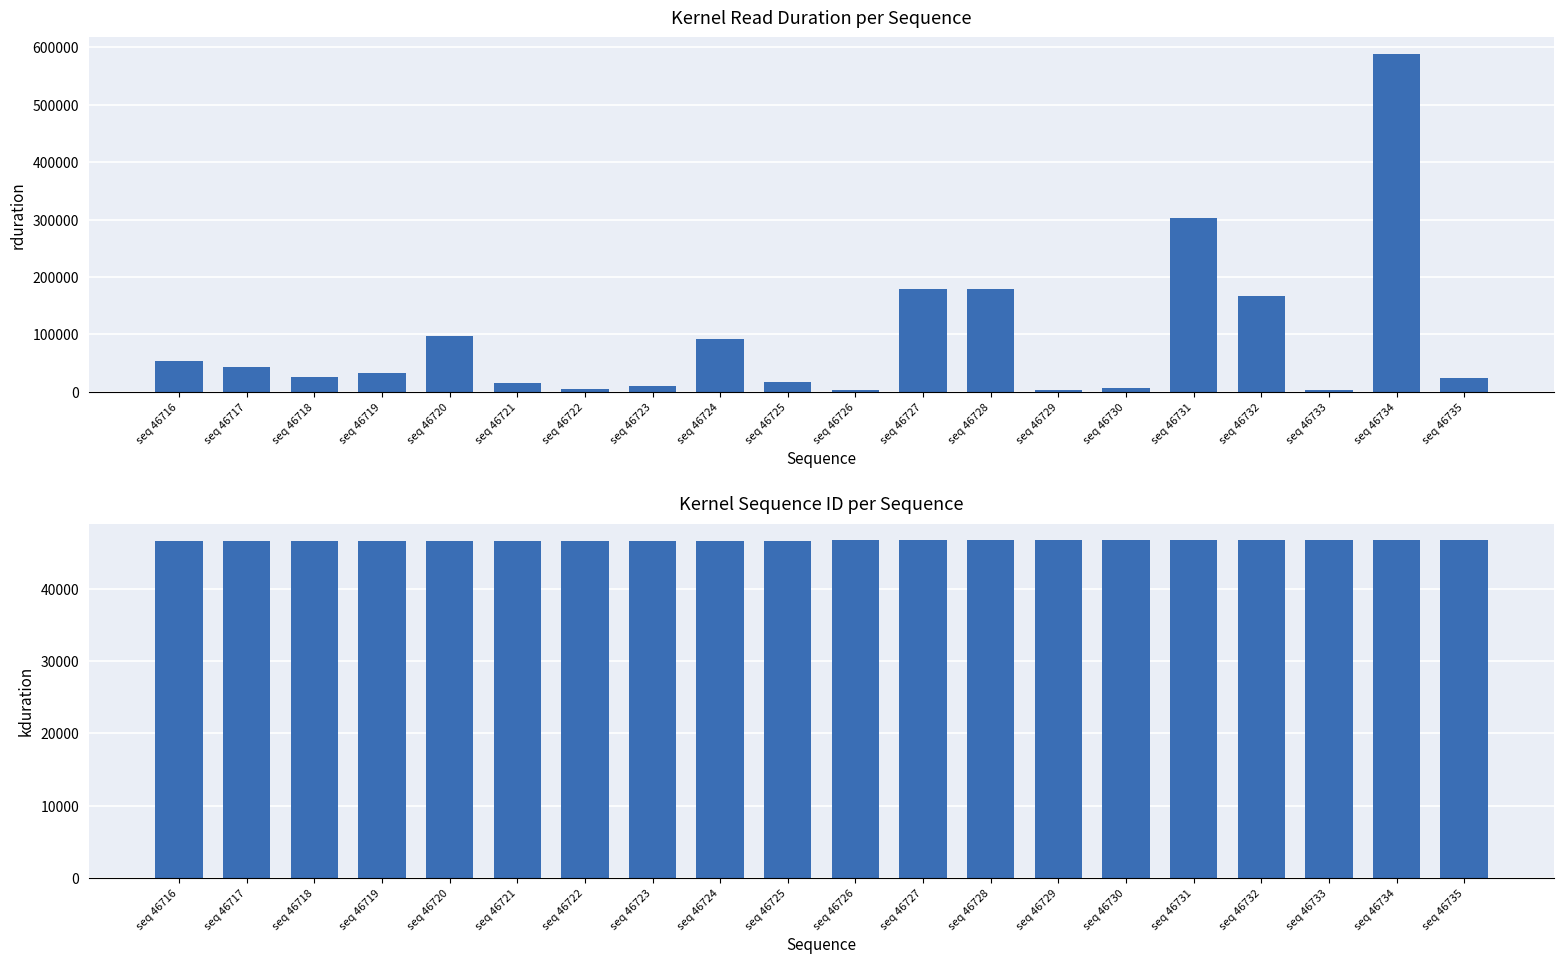

What is the value of the rduration bar at the 14th from the left?

3648